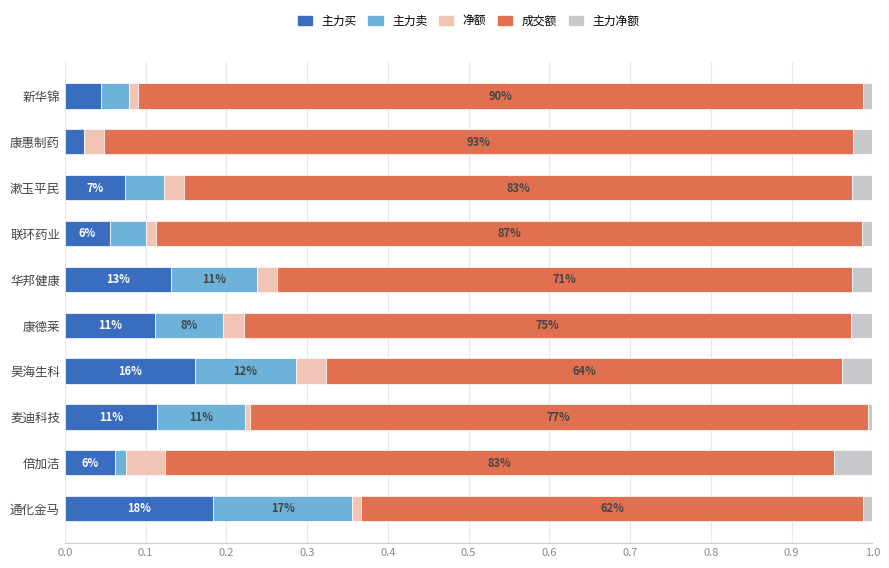

True or false: 主力买 has a value of 0.0 at 漱玉平民.

False